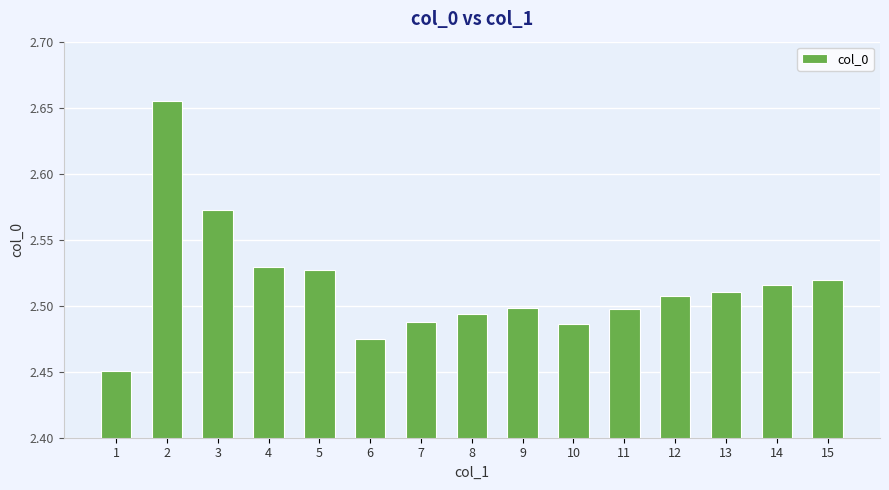

Is it true that the value at 6 is 3.9?

False